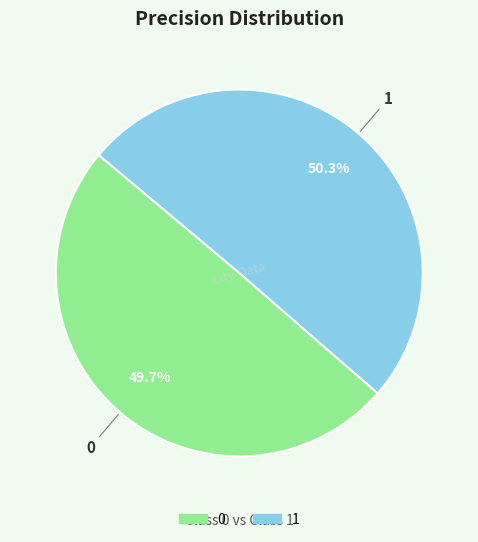

Which slice represents more than half of the pie?

1